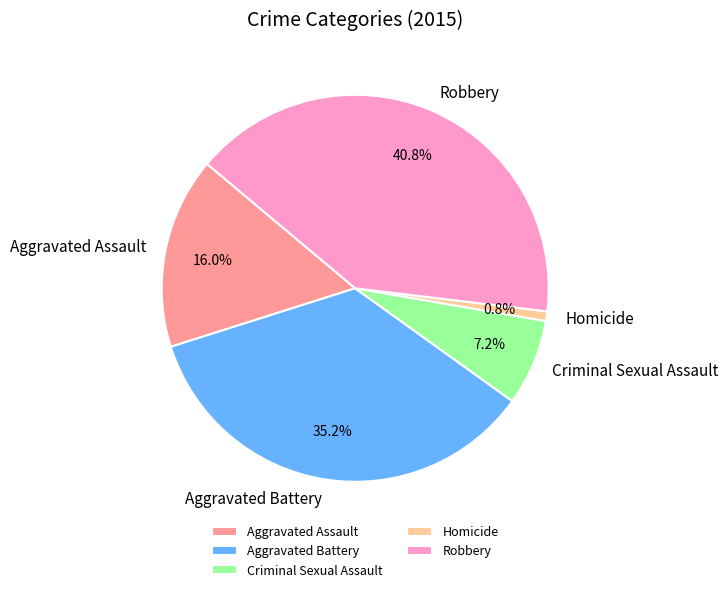

To the nearest percent, what percentage of the pie is Criminal Sexual Assault?

7%